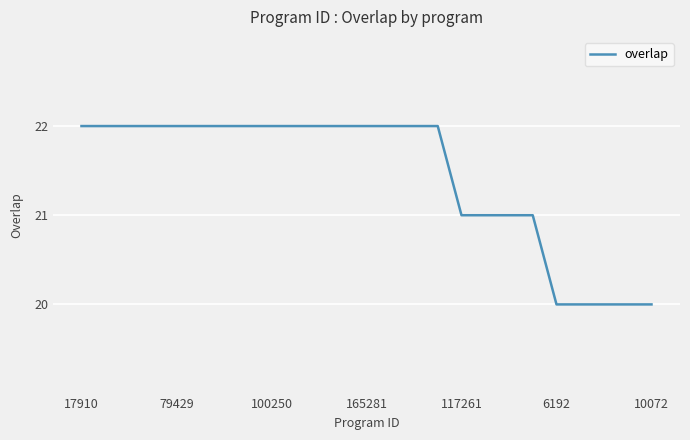

What is the greatest value displayed?

22